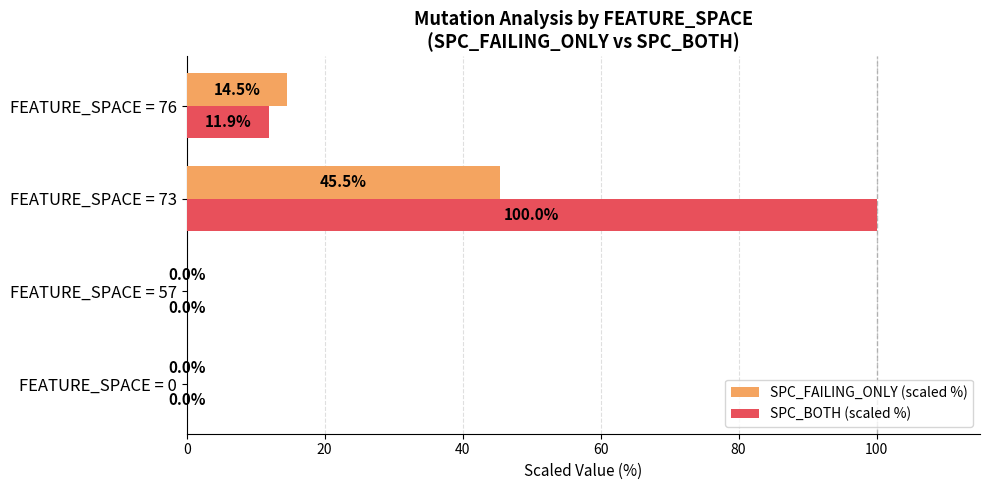

What is the maximum value shown in the chart?

100.0